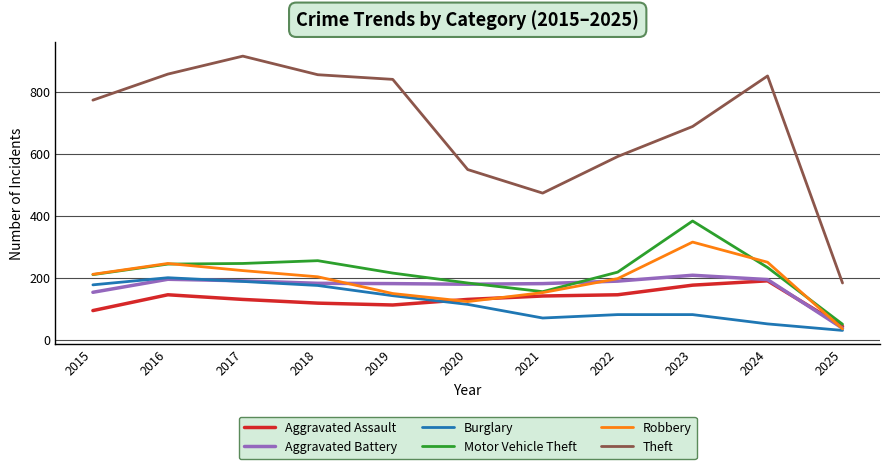

True or false: Robbery and Aggravated Assault intersect in this chart.

True